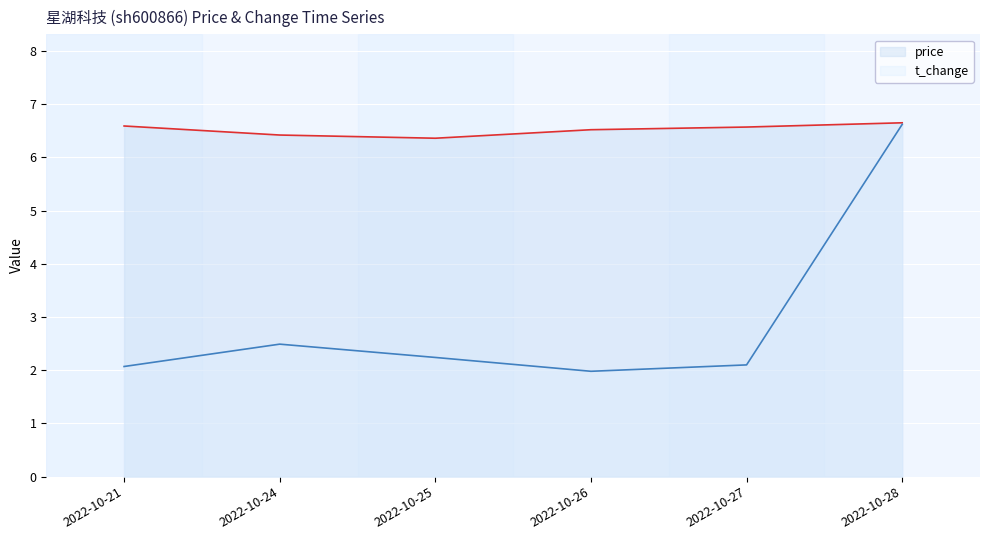

Which series has the largest range (max minus min)?

t_change